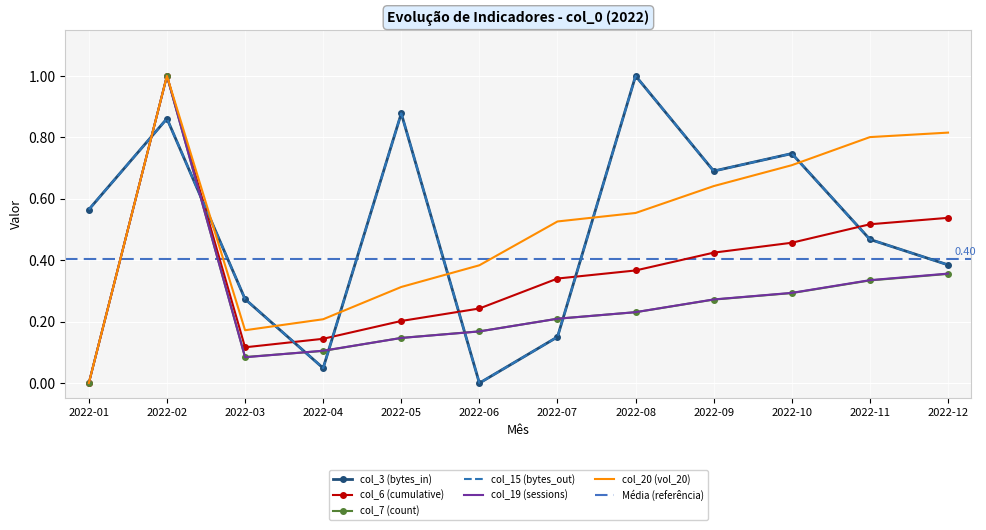

Which label corresponds to the largest value in the chart?

2022-08